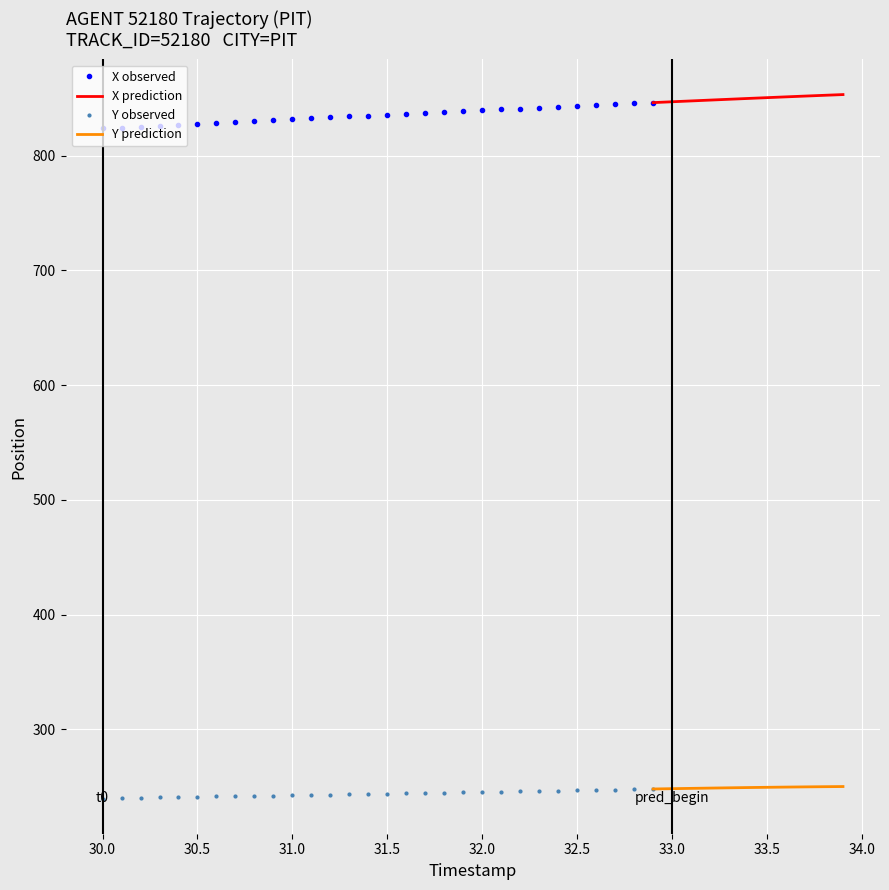

What is the highest value of the Y observed series?

247.9